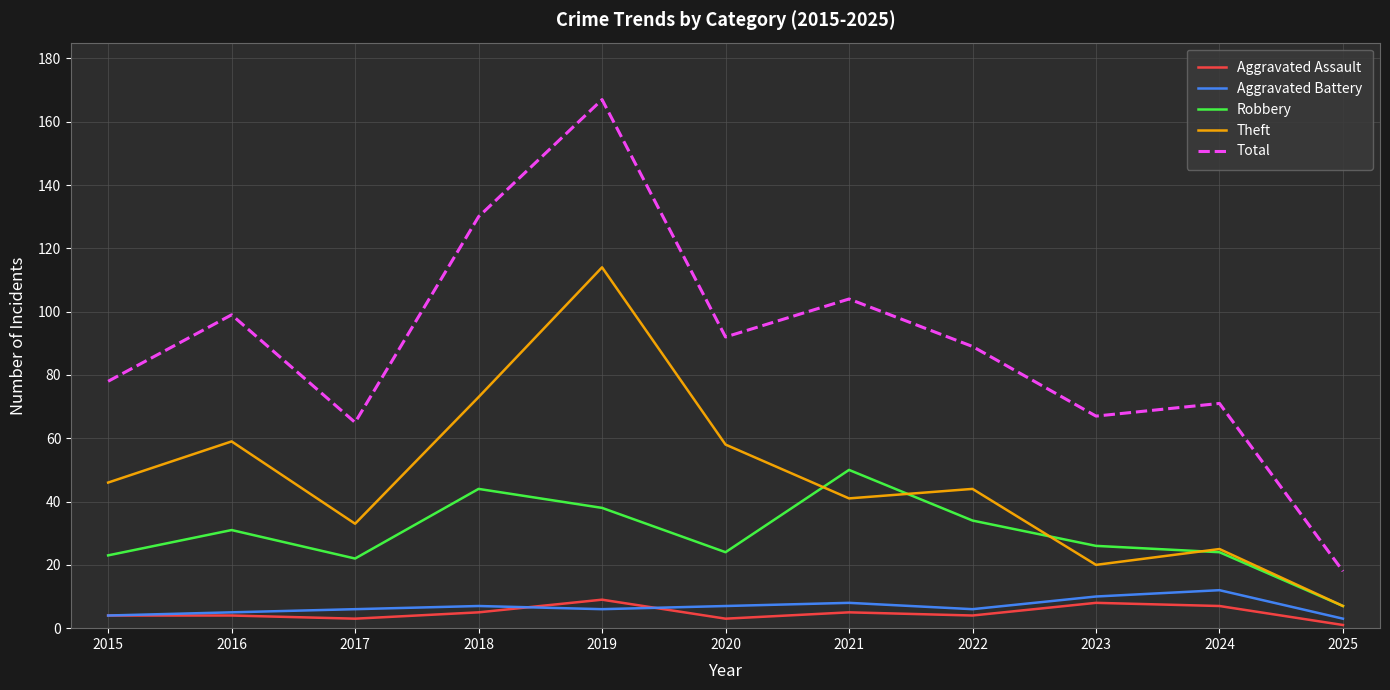

Between 2019 and 2020, which series saw the biggest shift?

Total